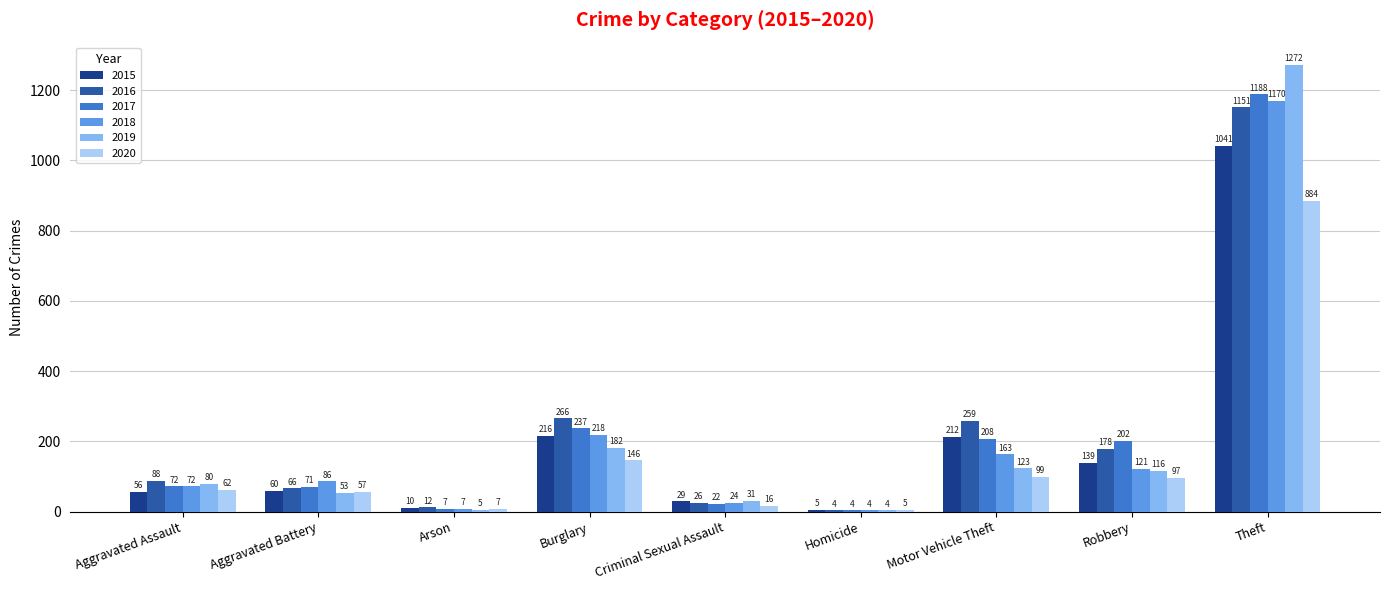

True or false: 2018 has a value of 218 at Burglary.

True